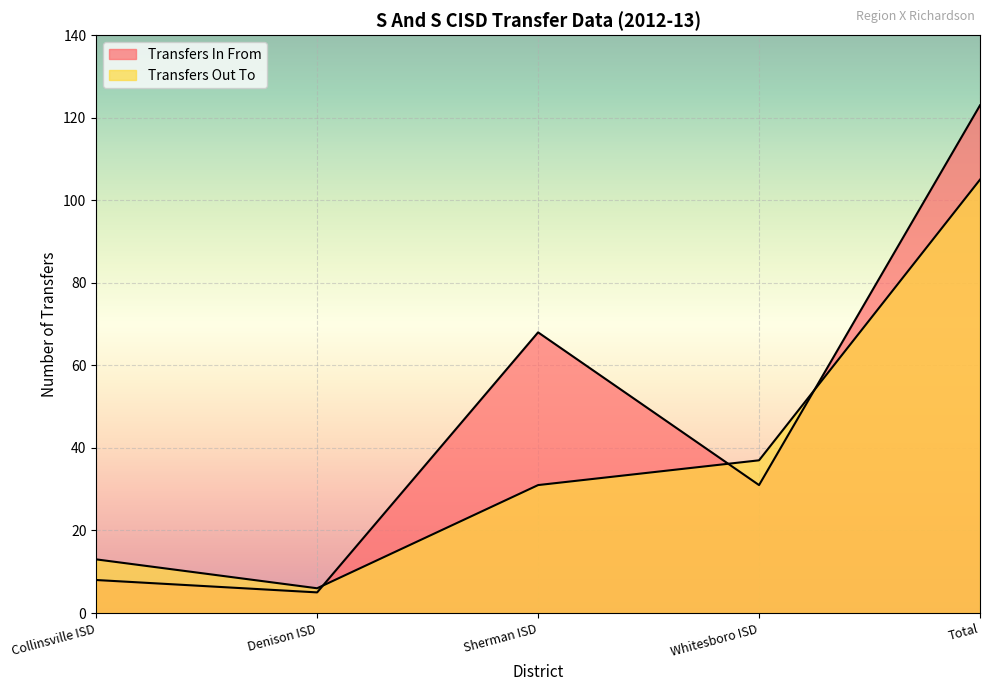

Where is the first local maximum for Transfers In From?

Sherman ISD